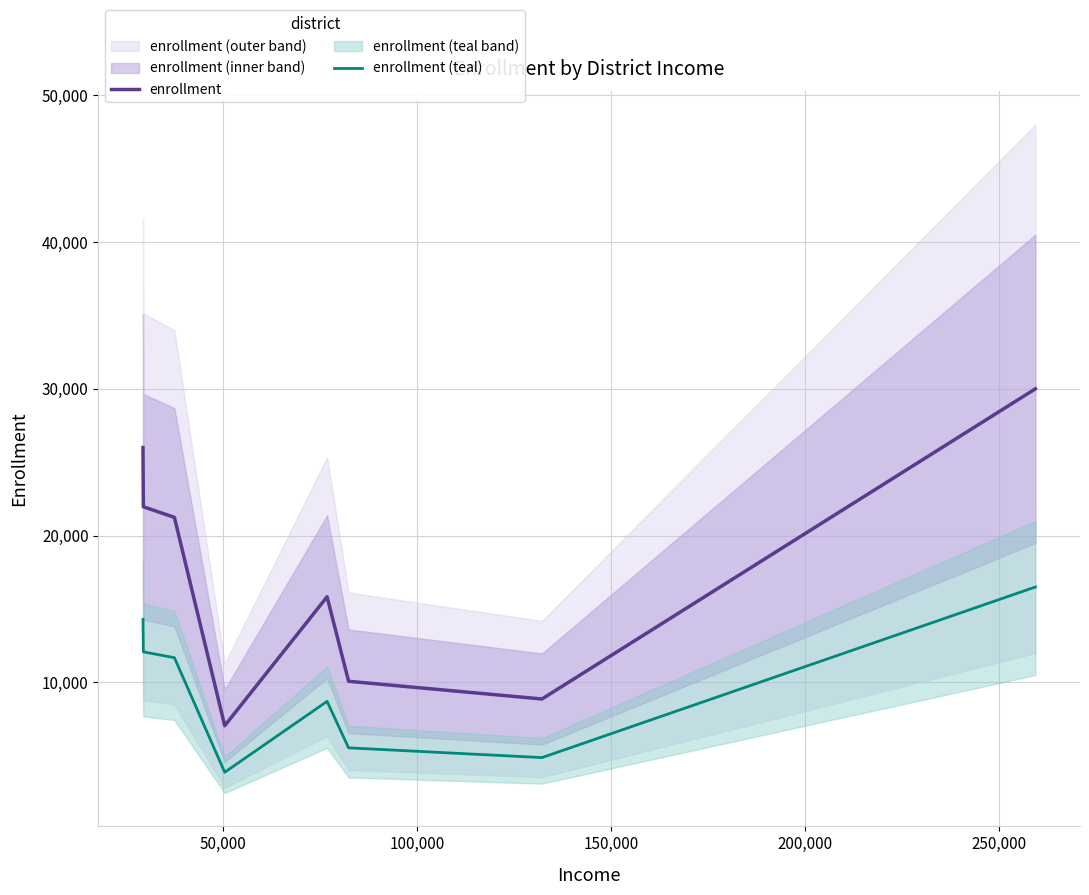

True or false: enrollment and enrollment (teal) cross at least once.

False